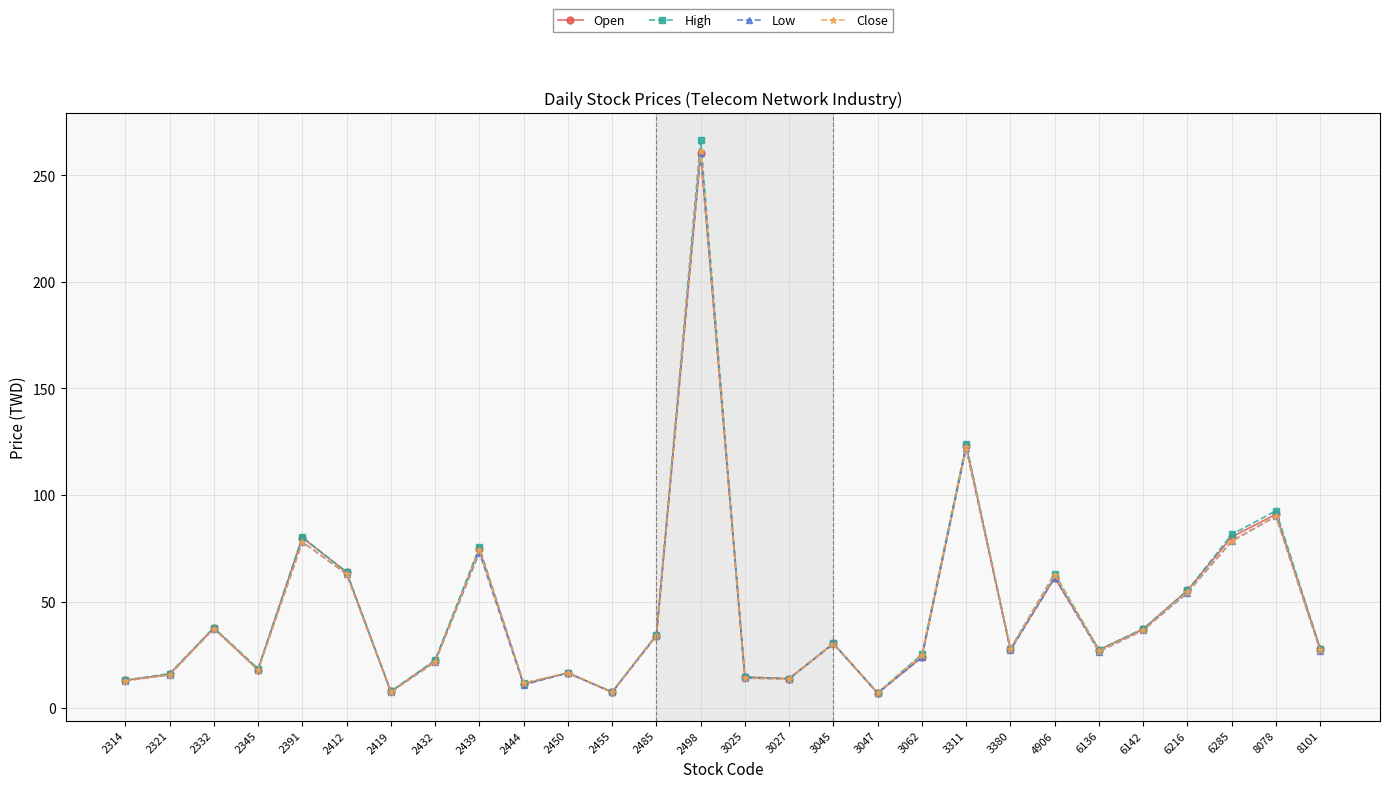

How many interior local peaks does the Open series have?

9